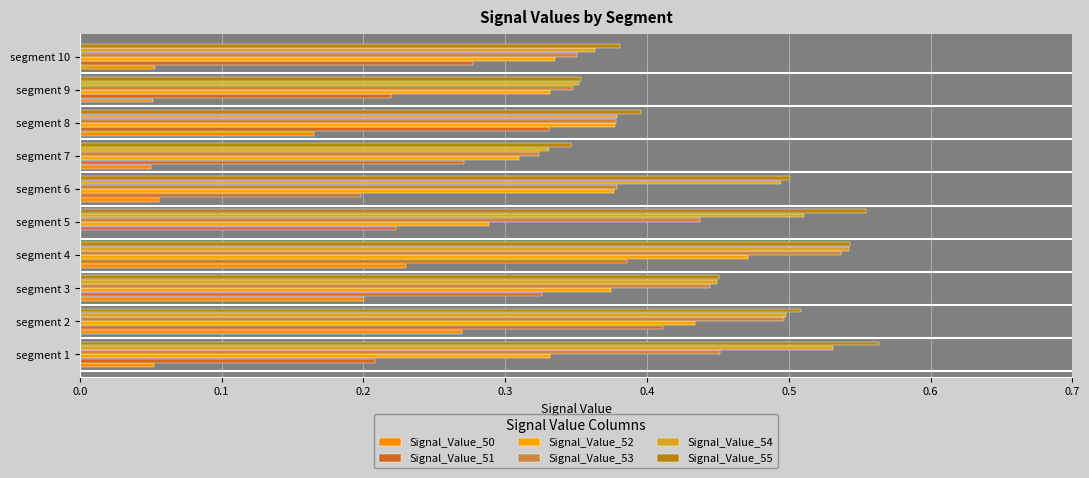

What is the value of the Signal_Value_55 bar at the 4th from the left?

0.5